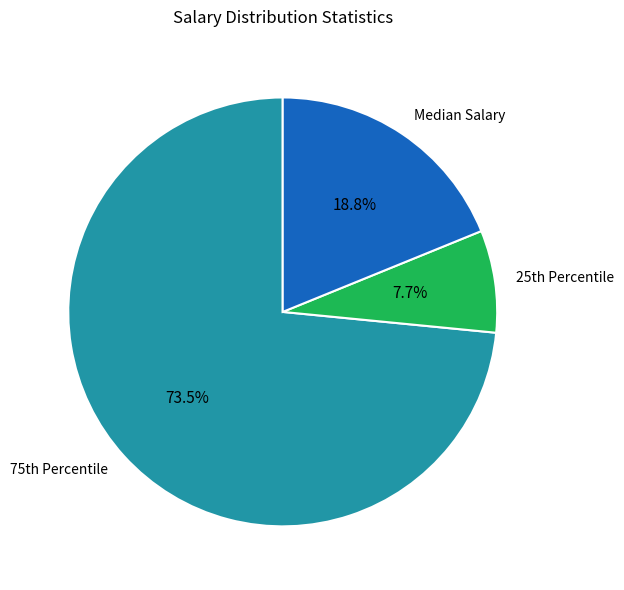

Does Median Salary represent more than half of the total?

No